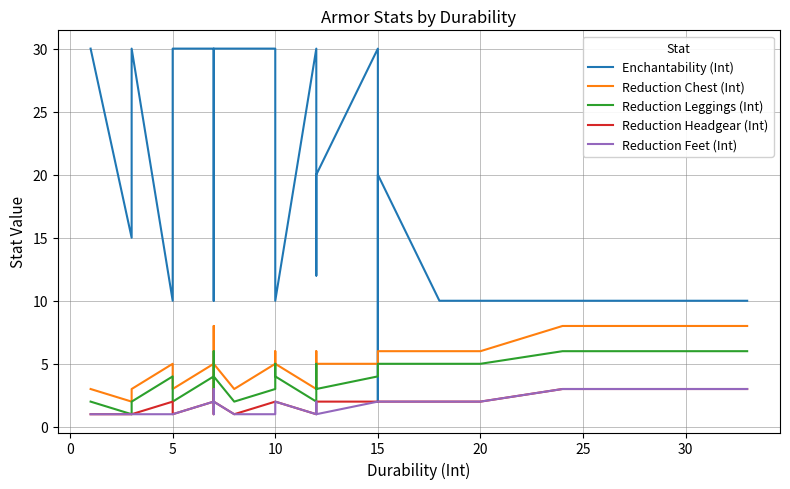

What is the maximum value for Enchantability (Int)?

30